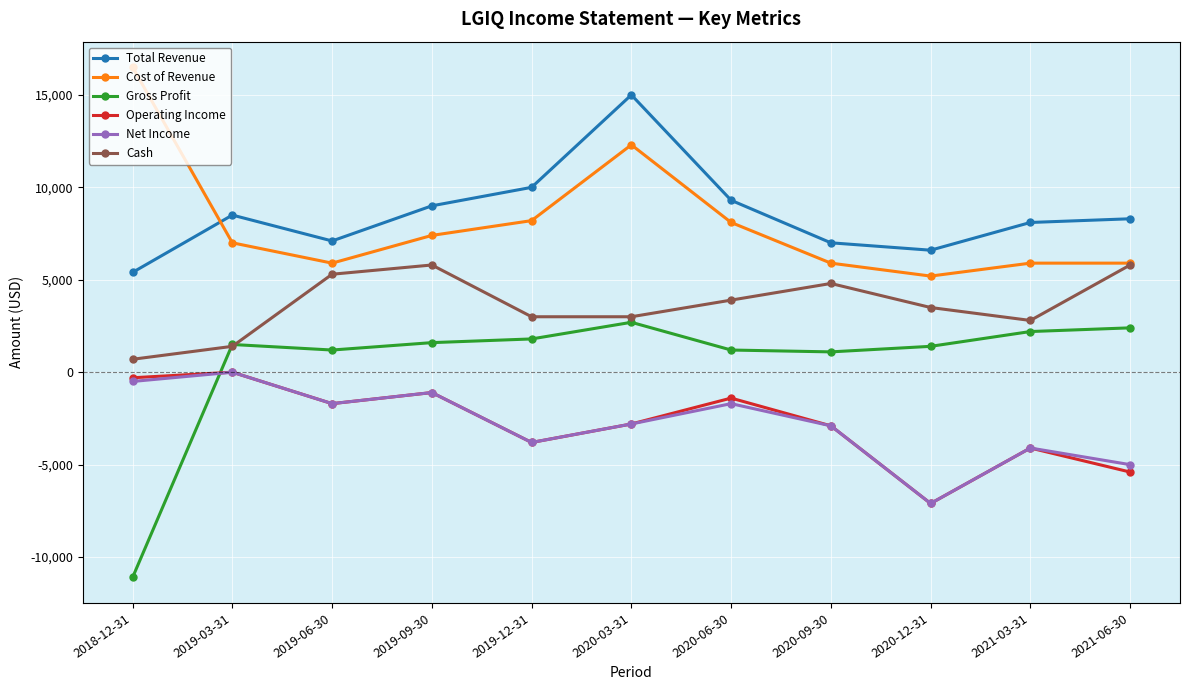

What position from the right is 2021-03-31?

2